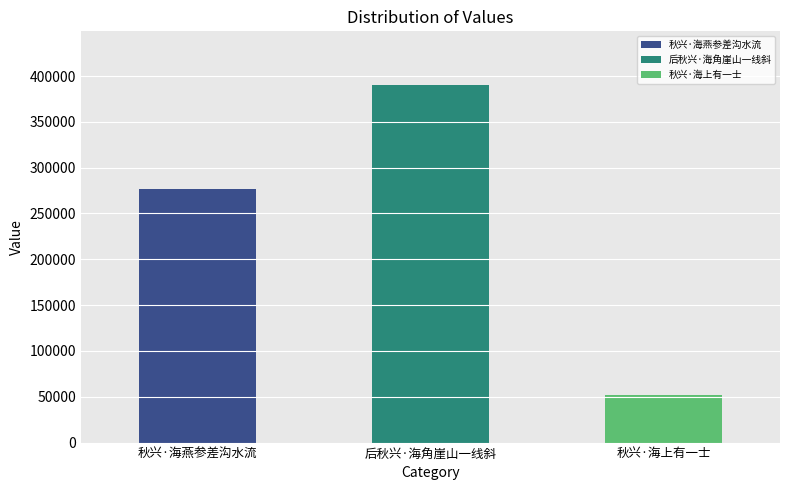

Count the number of categories in the chart.

3